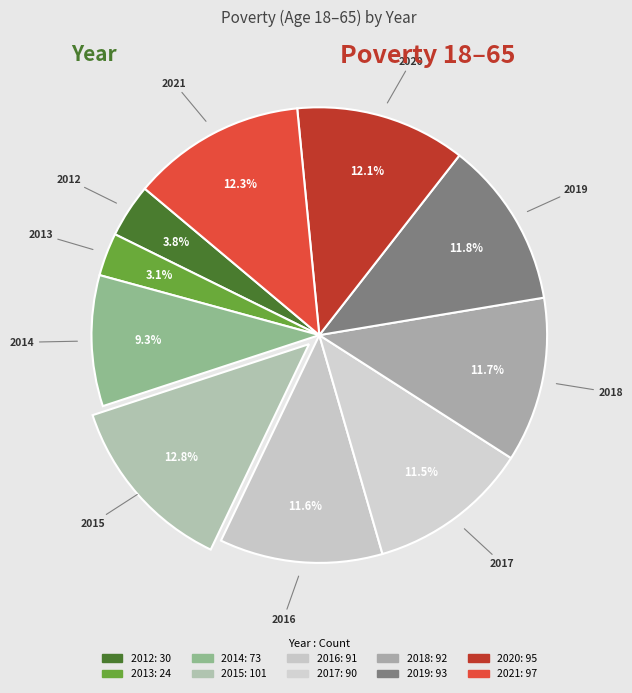

What percentage is the 2019 slice, to the nearest percent?

12%